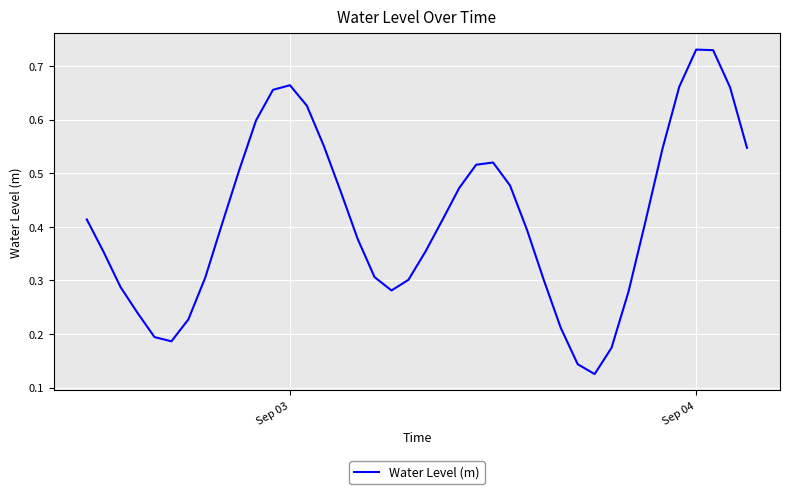

Does the chart display data point markers on the line(s)?

No